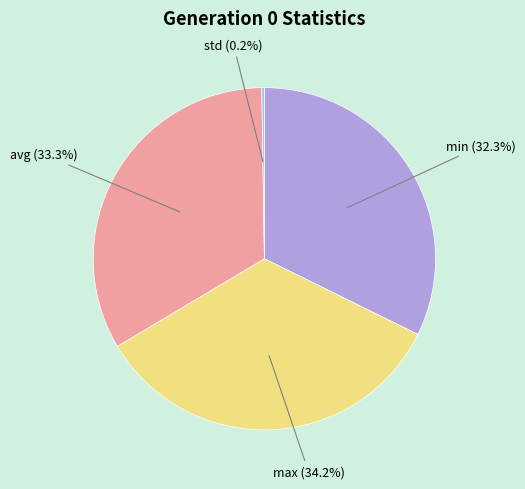

What is the smallest slice in the pie chart?

std